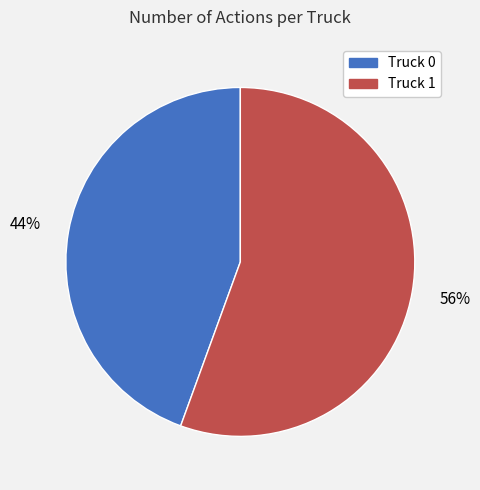

Is the sum of Truck 0 and Truck 1 greater than half?

Yes